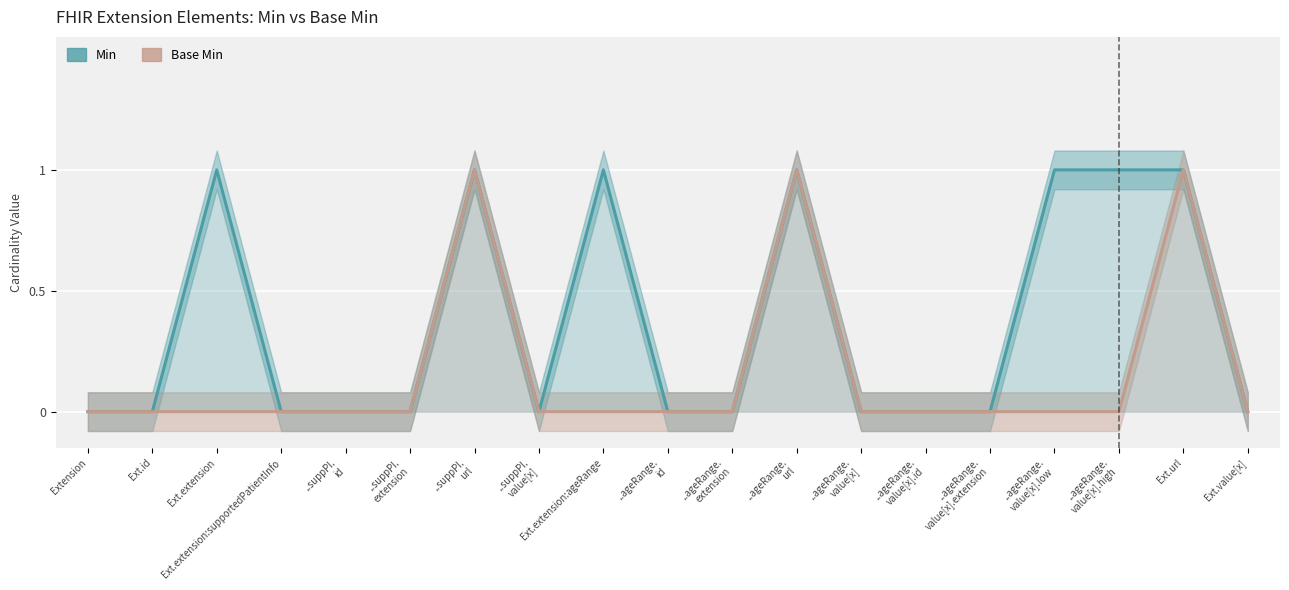

Where is the first local maximum for Base Min?

..suppPI.
url